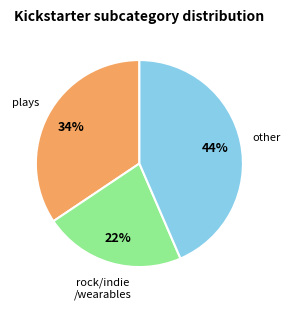

Is there any slice that represents more than half of the pie?

No